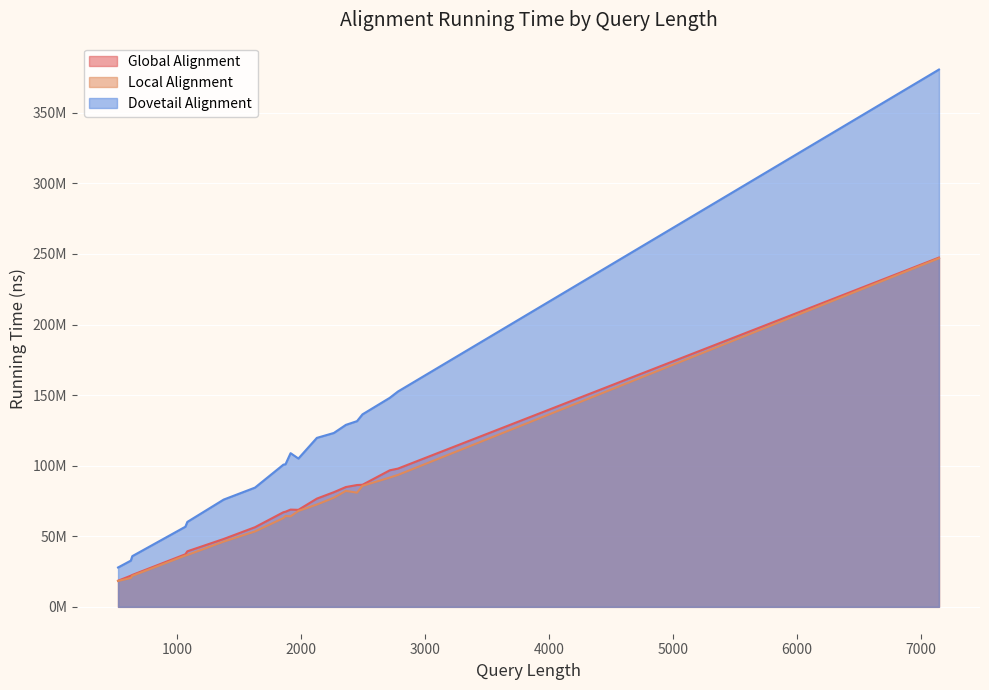

Count the number of data series in this chart.

3